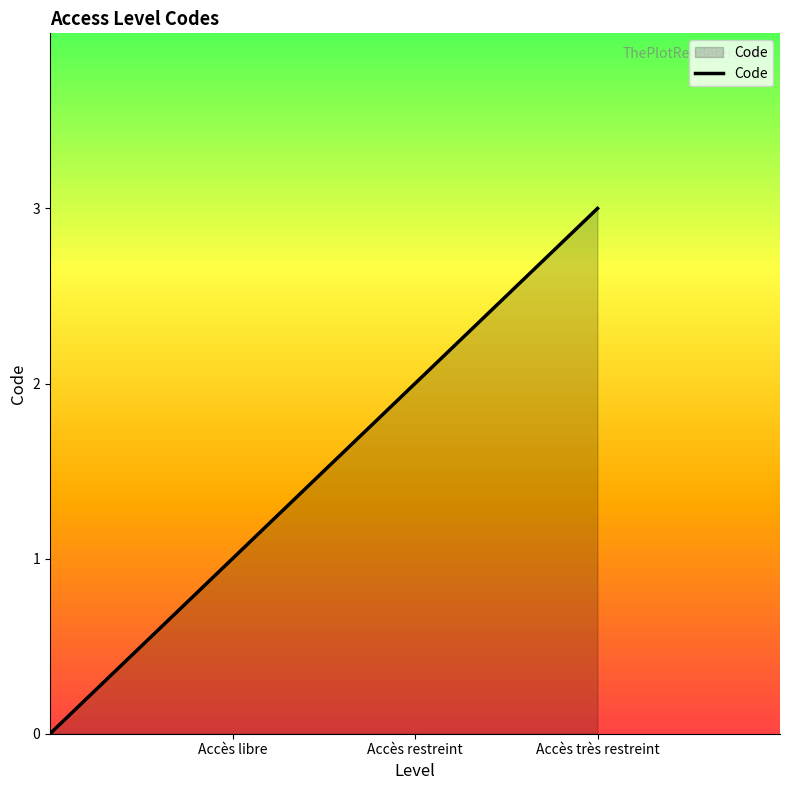

How many positive values are there?

3